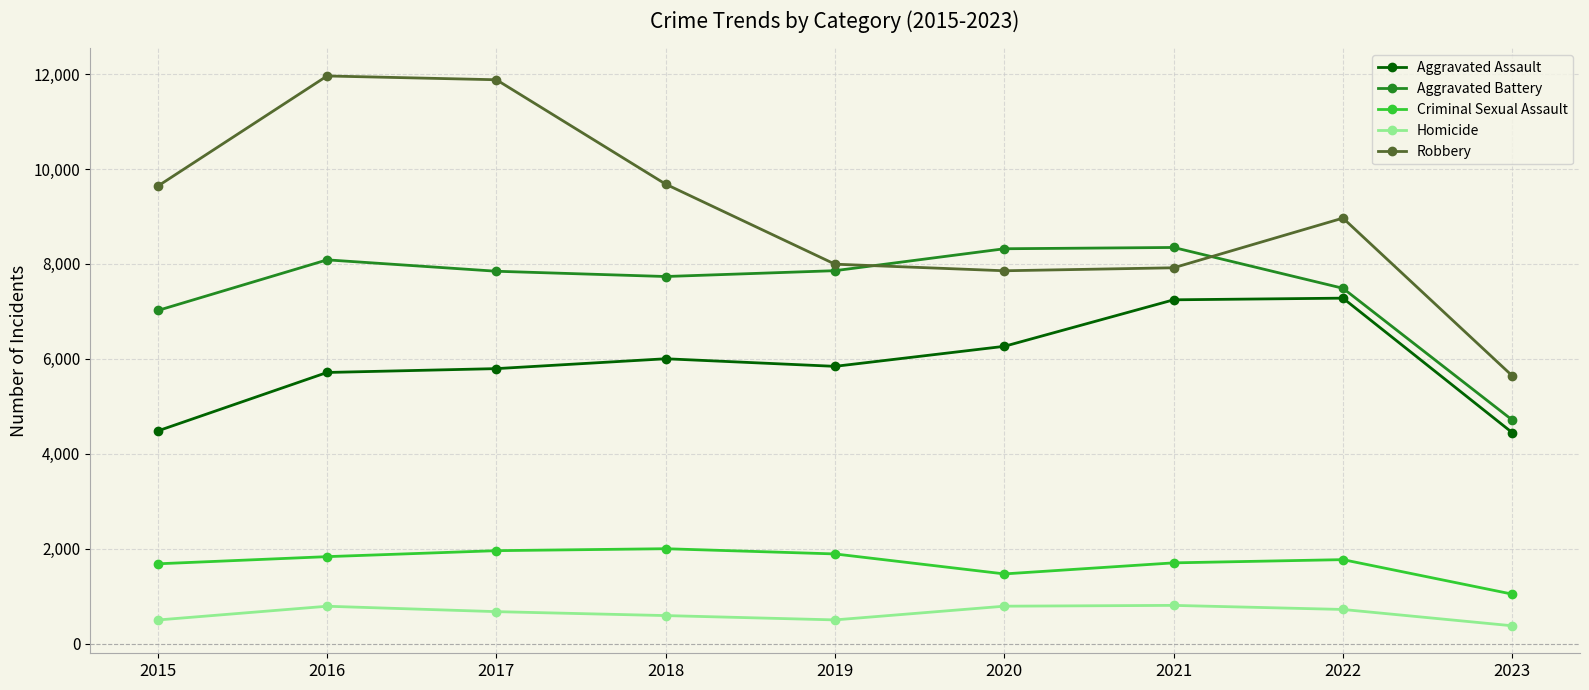

True or false: Criminal Sexual Assault and Homicide cross at least once.

False